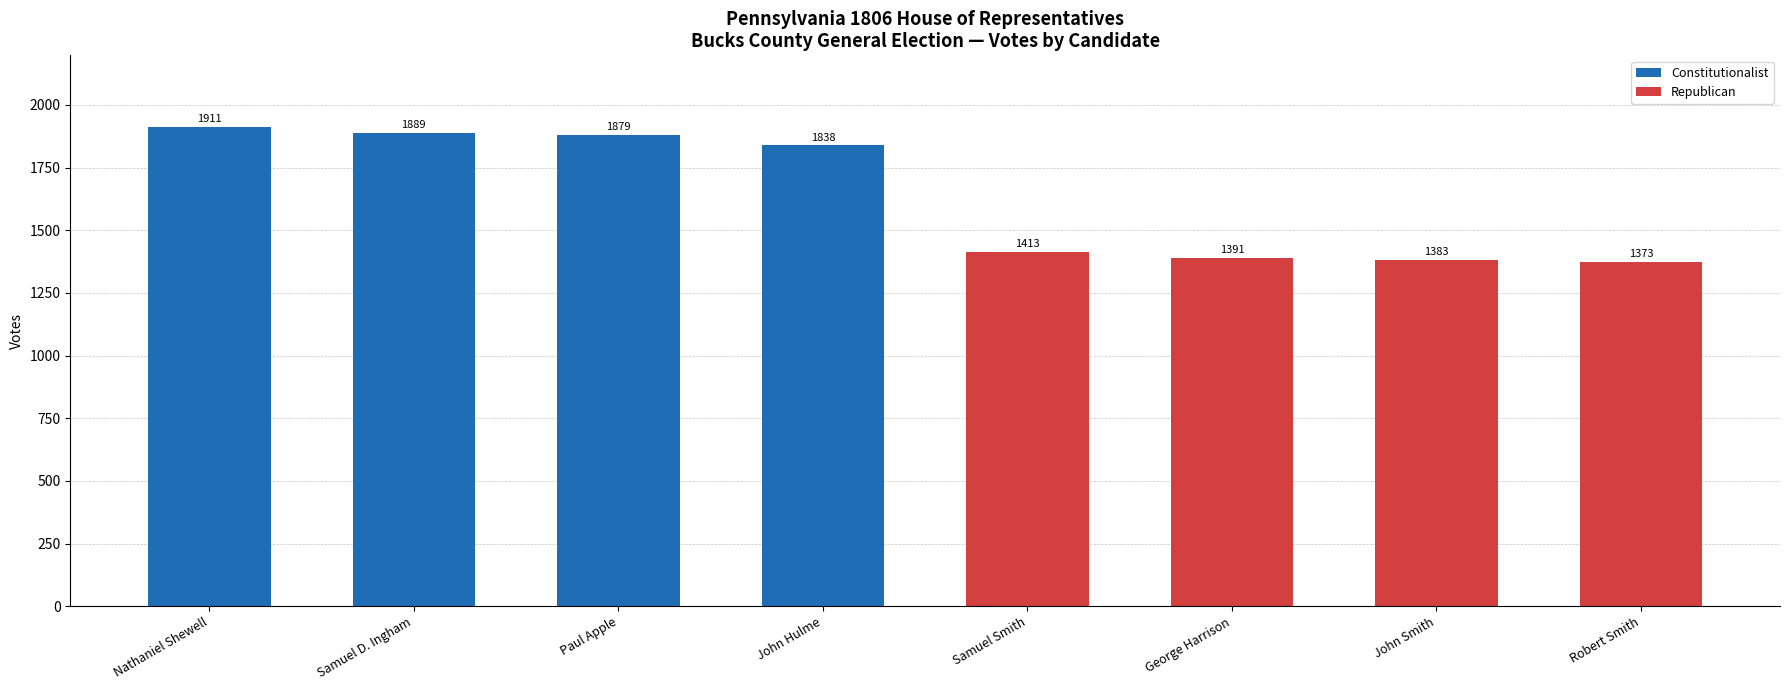

Which series has the largest total across all categories?

Constitutionalist